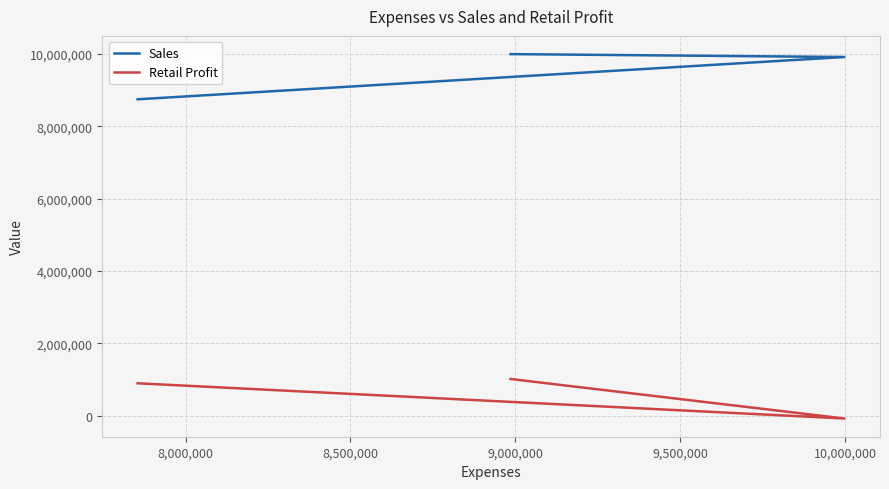

How many distinct data groups are displayed?

2